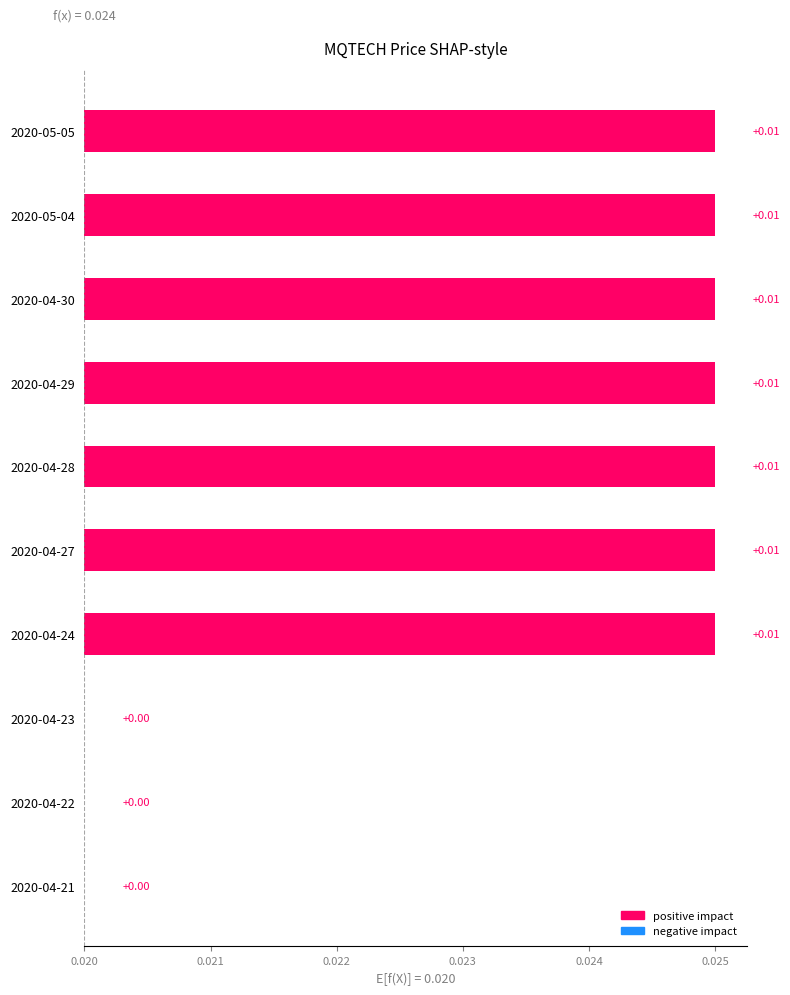

True or false: the data shows -0.0 at 2020-04-21.

False